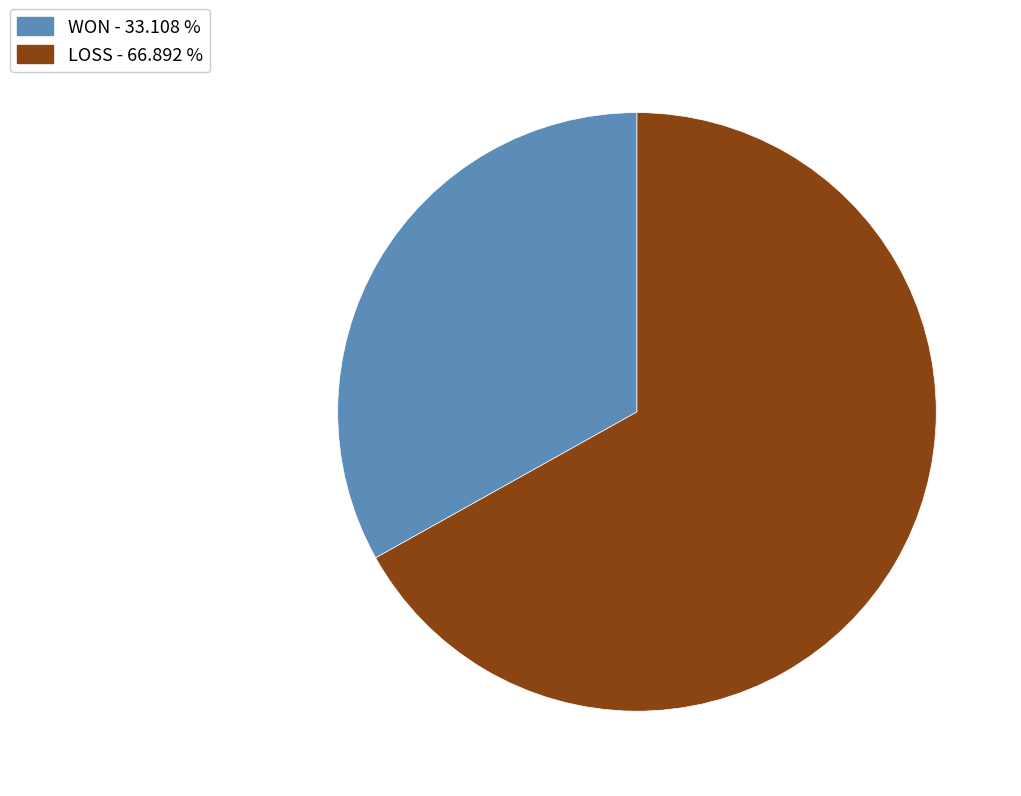

Approximately how many times larger is the value at WON compared to LOSS?

0.5